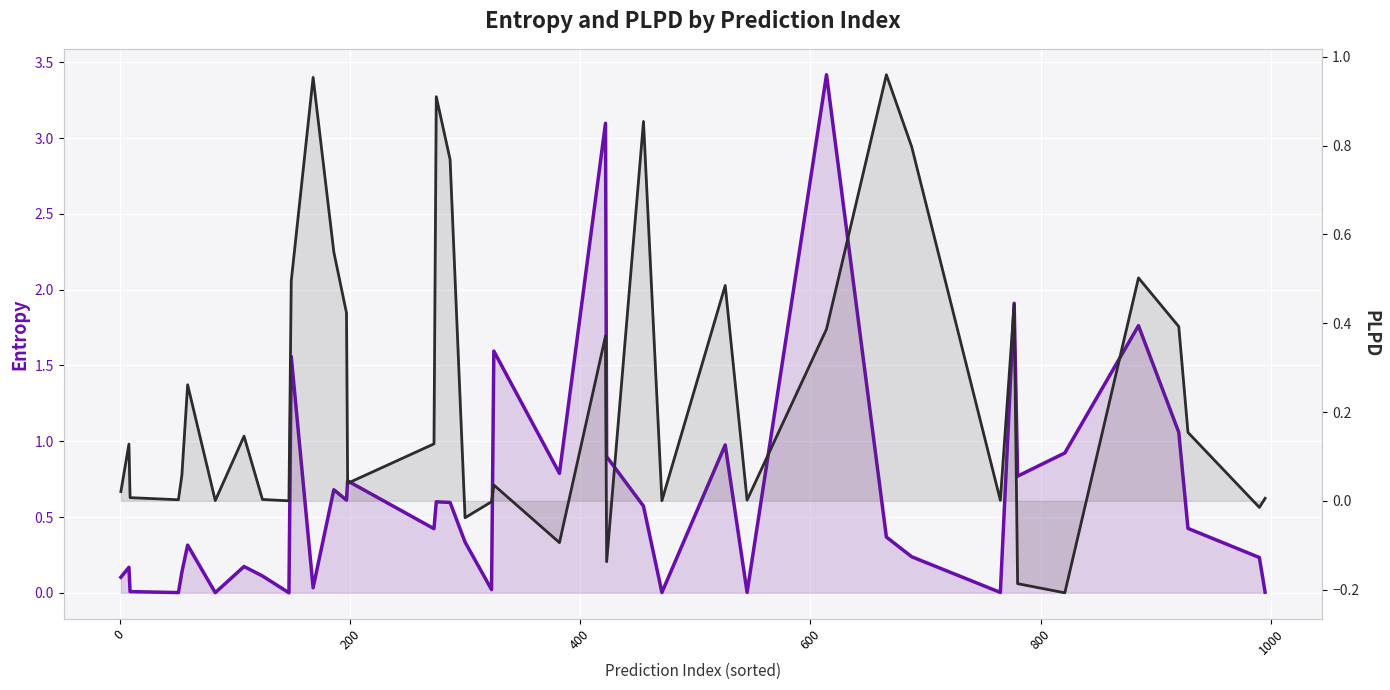

What is the difference between the second highest and minimum values in the entropys series?

3.1